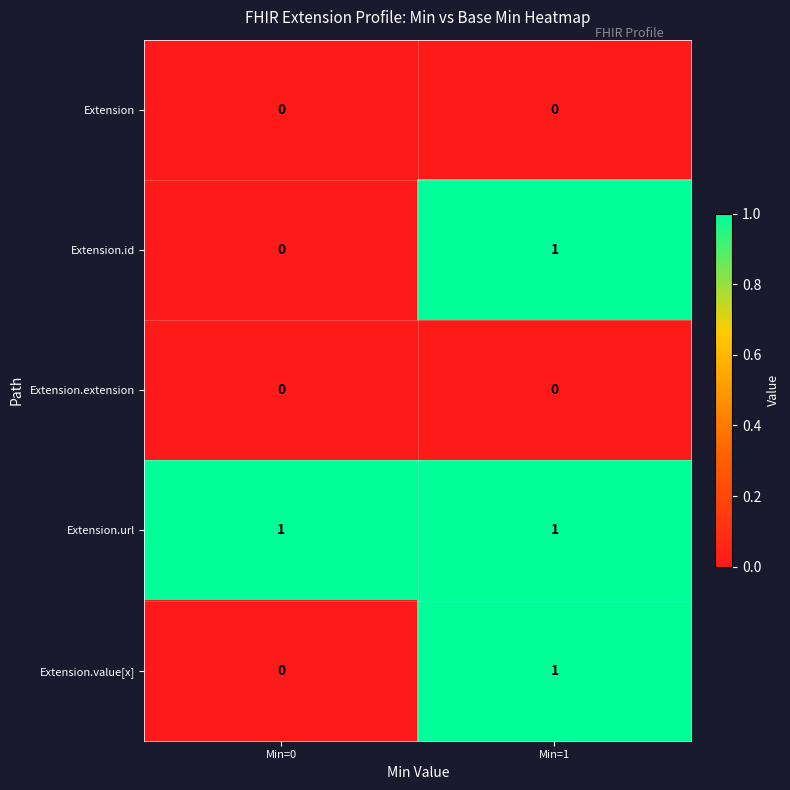

Reading left to right, extract all data points from this chart.

Extension: 0	0
Extension.id: 0	1
Extension.extension: 0	0
Extension.url: 1	1
Extension.value[x]: 0	1